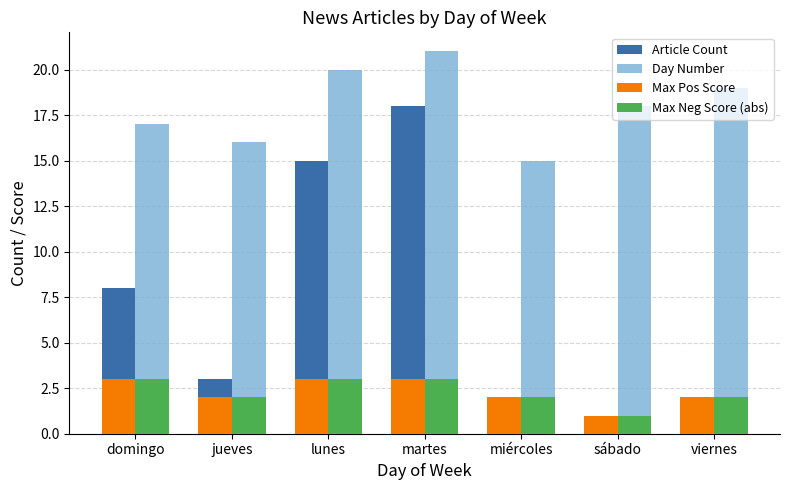

Reading left to right, what are all the values shown in this chart?

Article Count: 8	3	15	18	2	1	2
Day Number: 17	16	20	21	15	18	19
Max Pos Score: 3	2	3	3	2	1	2
Max Neg Score (abs): 3	2	3	3	2	1	2